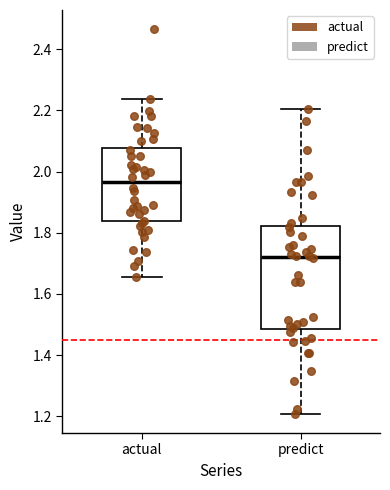

Reading left to right, read every box against the y-axis: the position of its median line, the range the box covers, and the ends of its whiskers. The values are not printed on the chart, so give them approximately, as read against the axis.

actual: median 1.96, box 1.84 to 2.08, whiskers 1.66 to 2.24
predict: median 1.72, box 1.48 to 1.82, whiskers 1.20 to 2.20